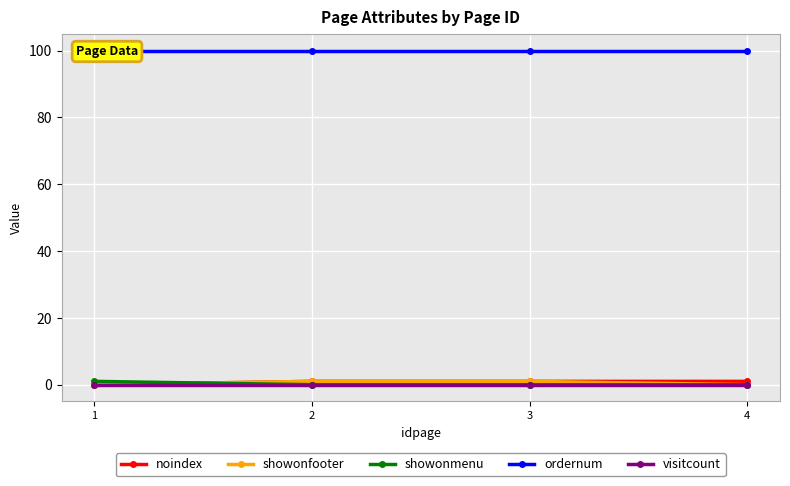

What is the value of the noindex point at the 4th from the left?

1